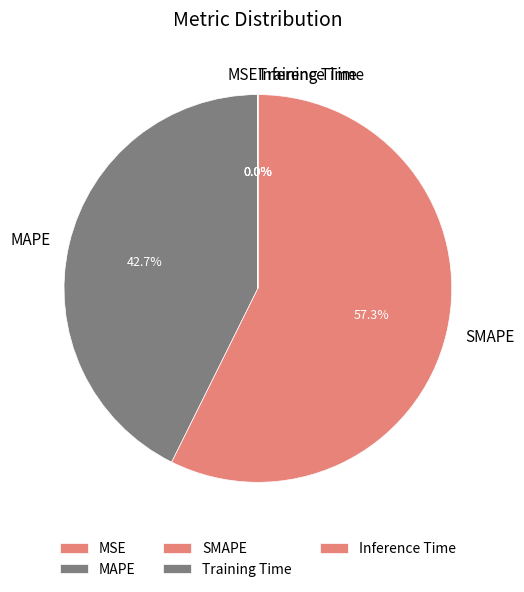

What is the total percentage of SMAPE and MAPE?

100.0%